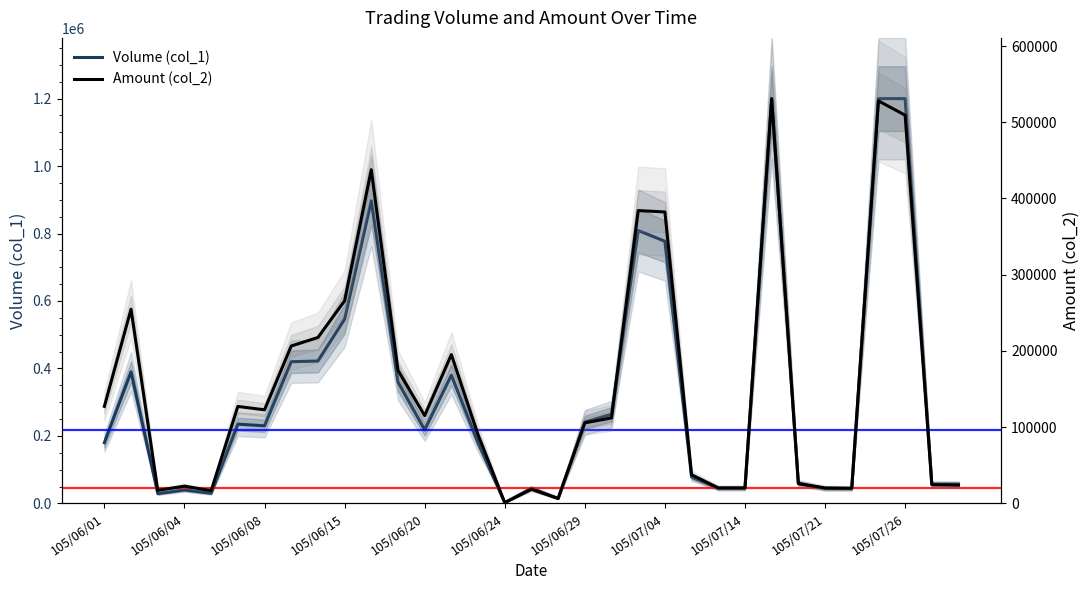

The value of Volume (col_1) at 25 is 1200000. True or false?

True